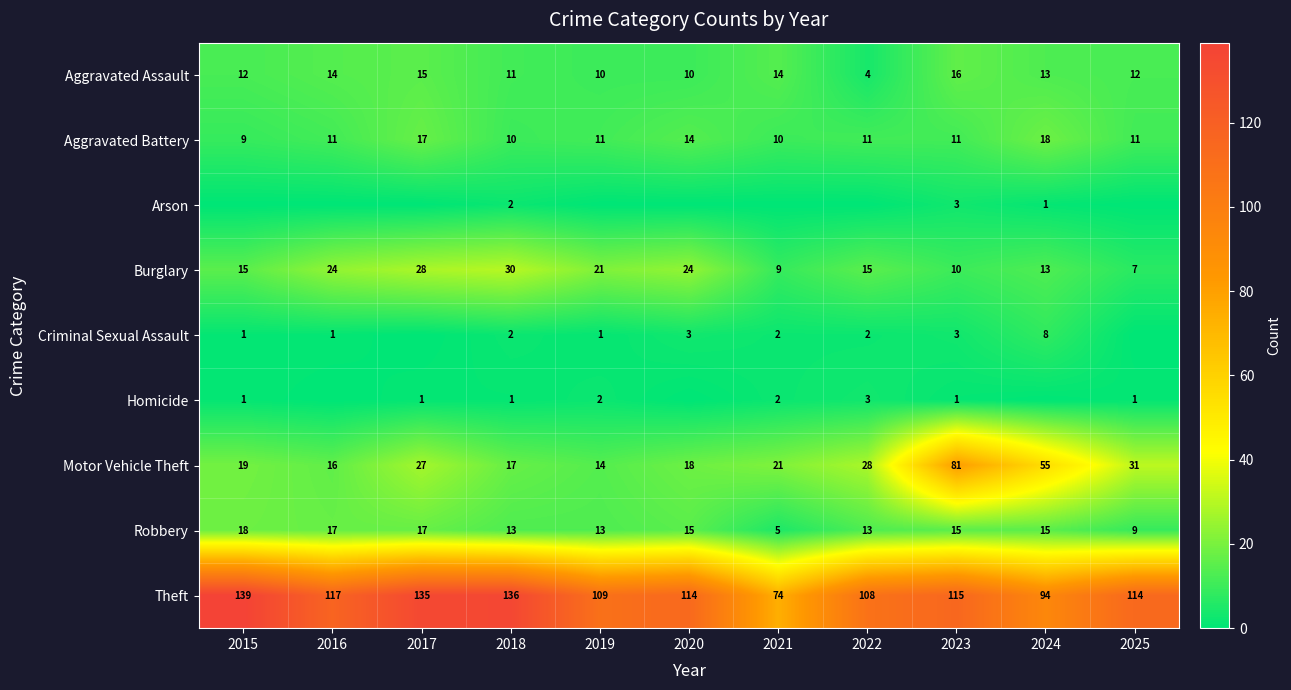

What is the total value across all series at 2020?

198